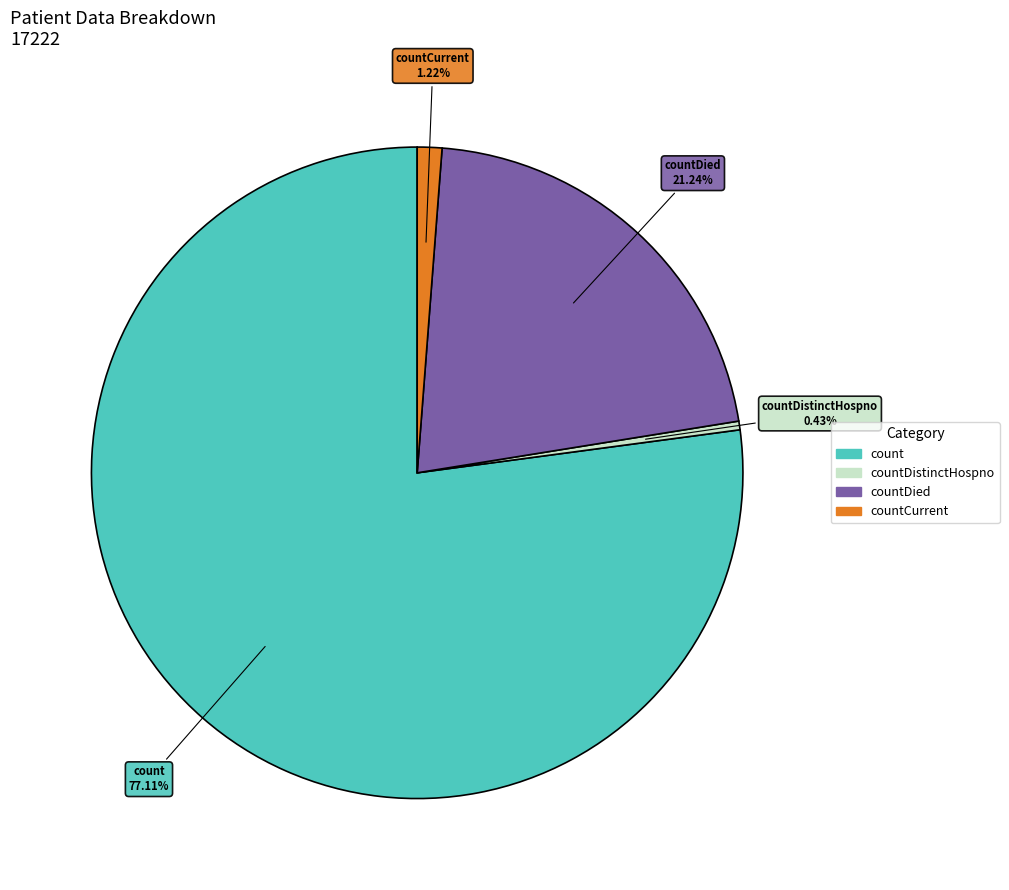

Is there any slice that represents more than half of the pie?

Yes